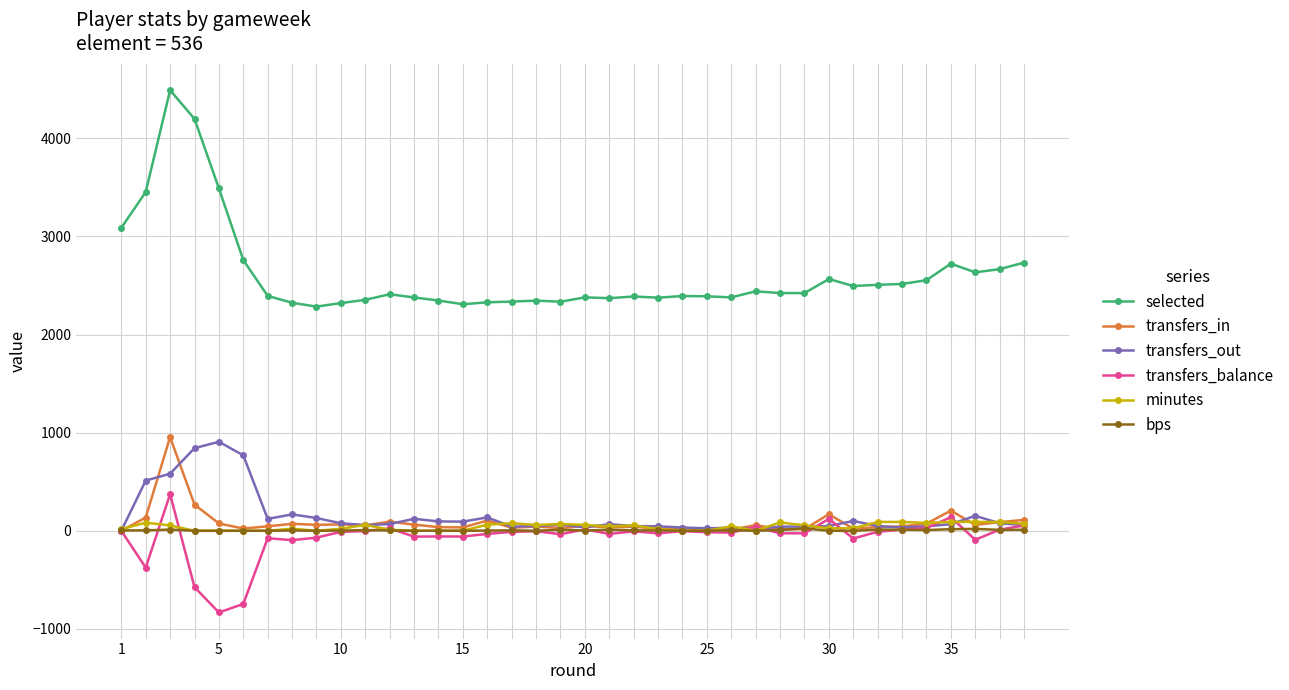

Which series has the largest total across all categories?

selected